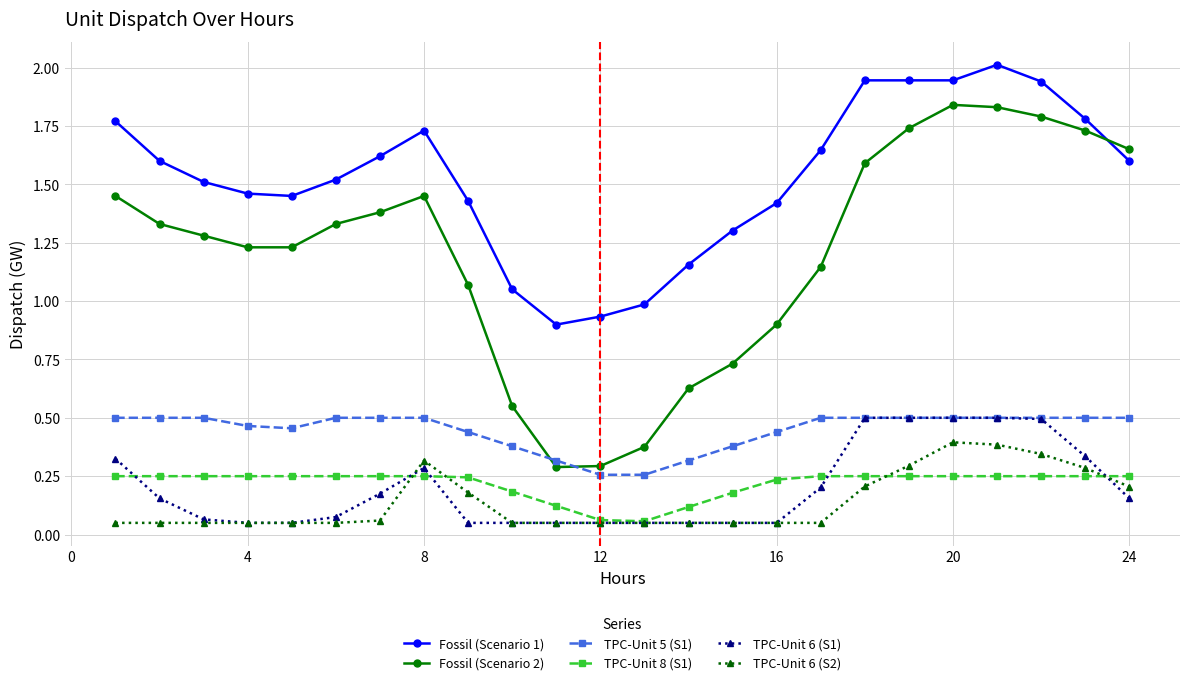

Does the chart have visible grid lines?

Yes